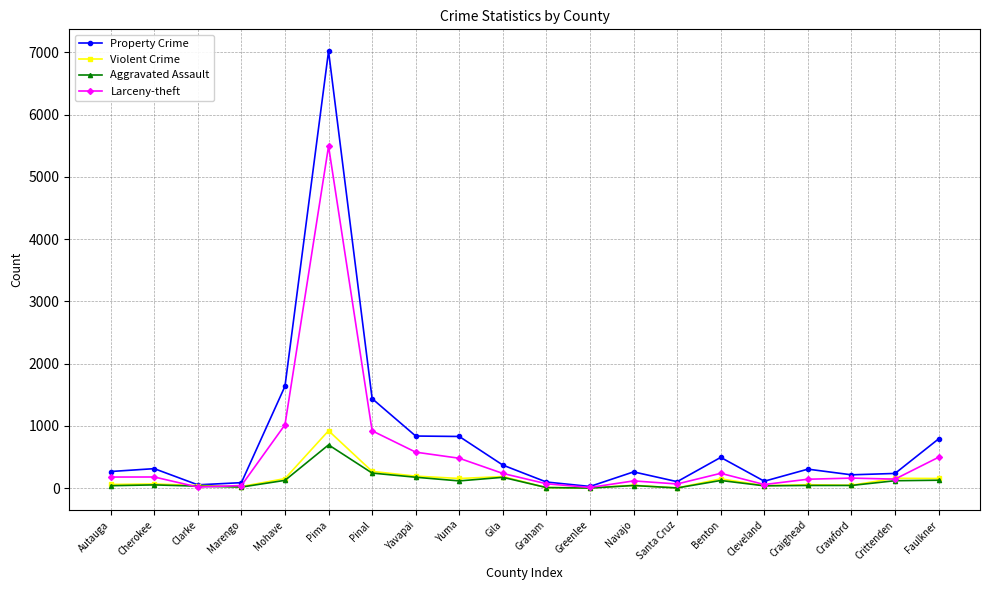

Is it true that Property Crime equals 2436 at Mohave?

False